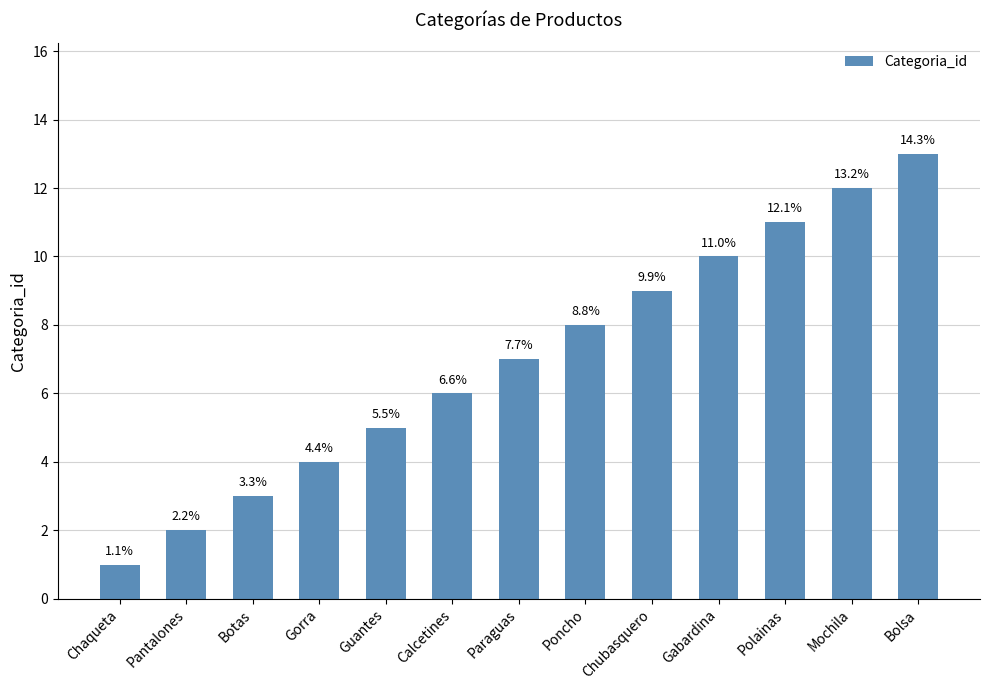

What is the difference between the maximum and minimum values?

12